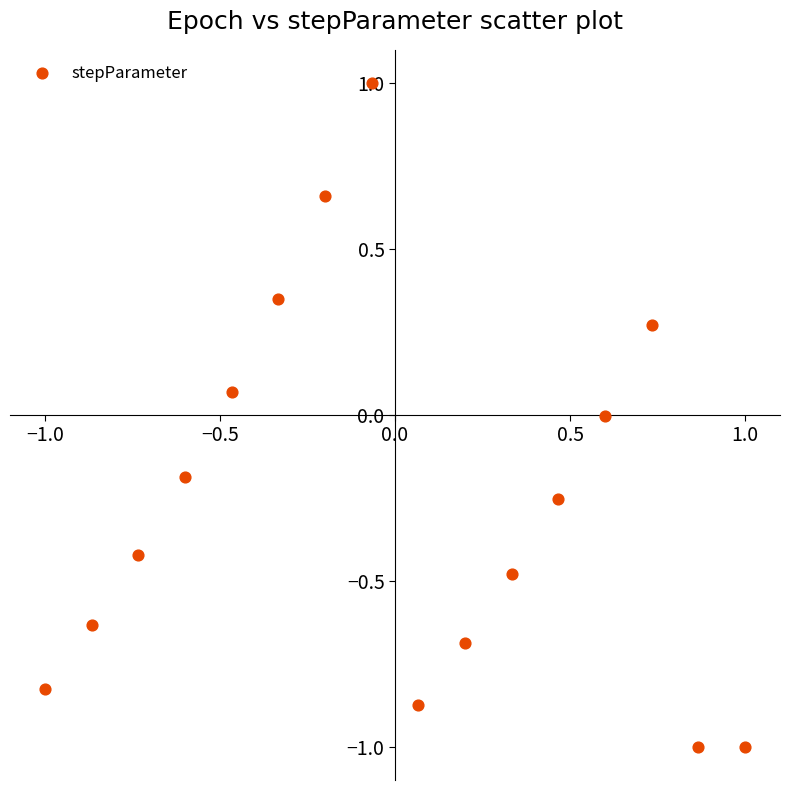

What is the range of Y values (max minus min)?

2.0